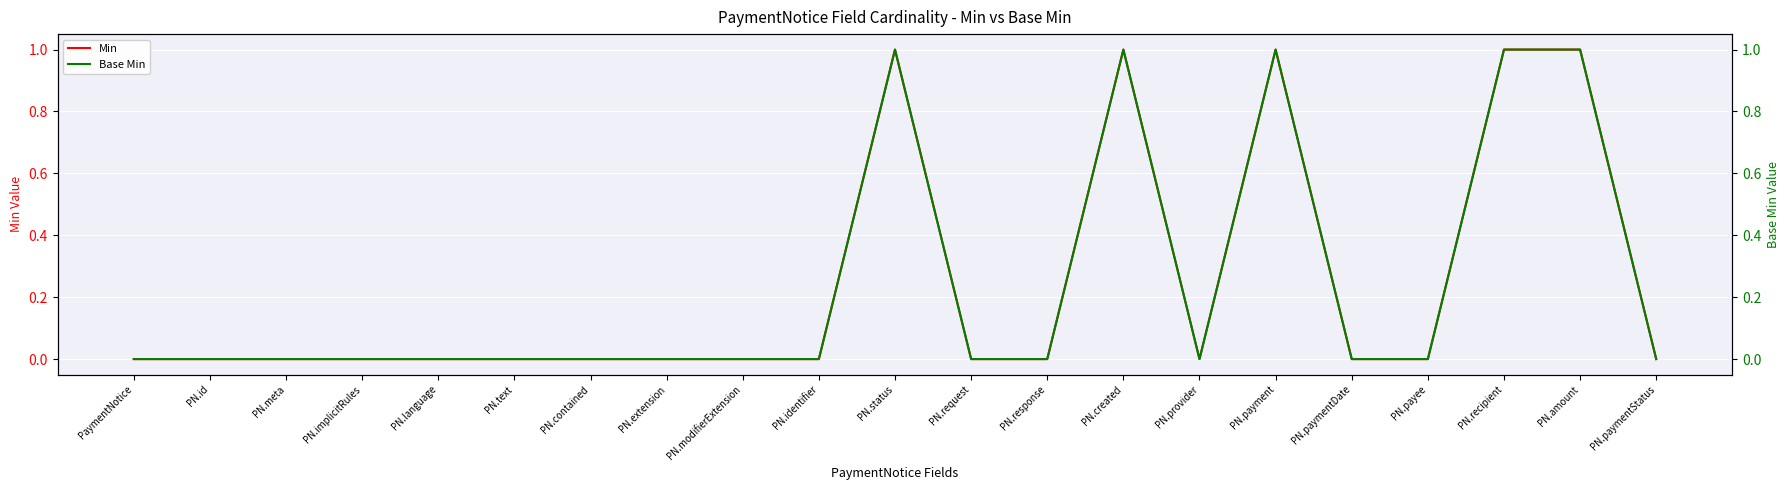

Is it true that Min equals 1 at PN.created?

True